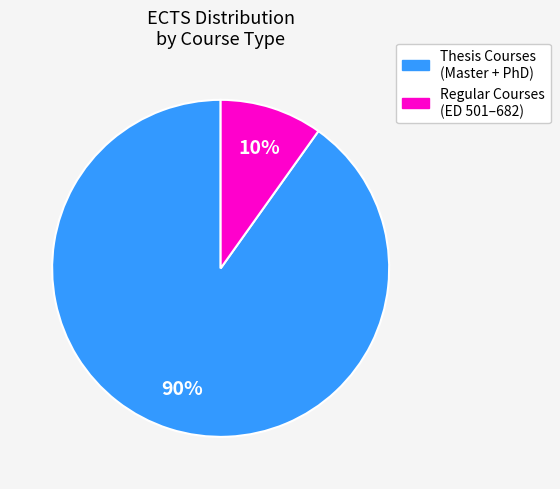

To the nearest percent, what is the difference between the largest and smallest slice percentages?

80%